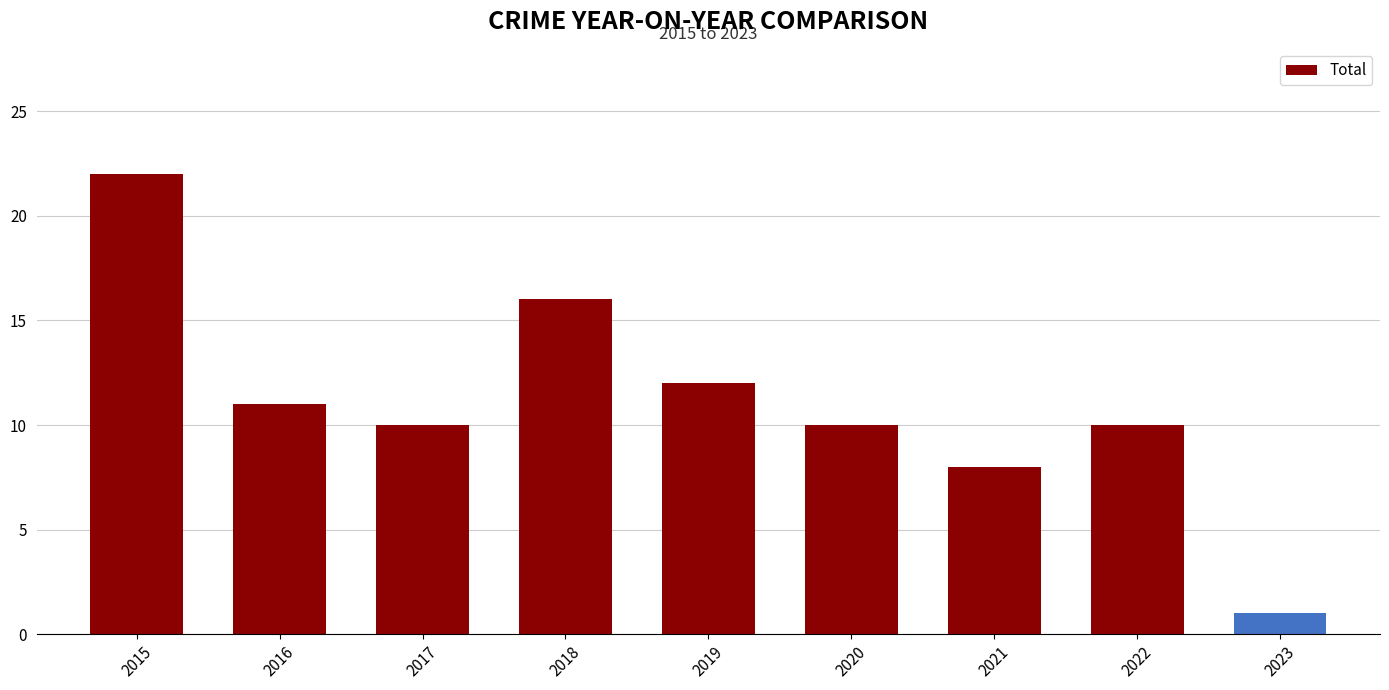

Reading left to right, what are all the values shown in this chart?

2015=22	2016=11	2017=10	2018=16	2019=12	2020=10	2021=8	2022=10	2023=1